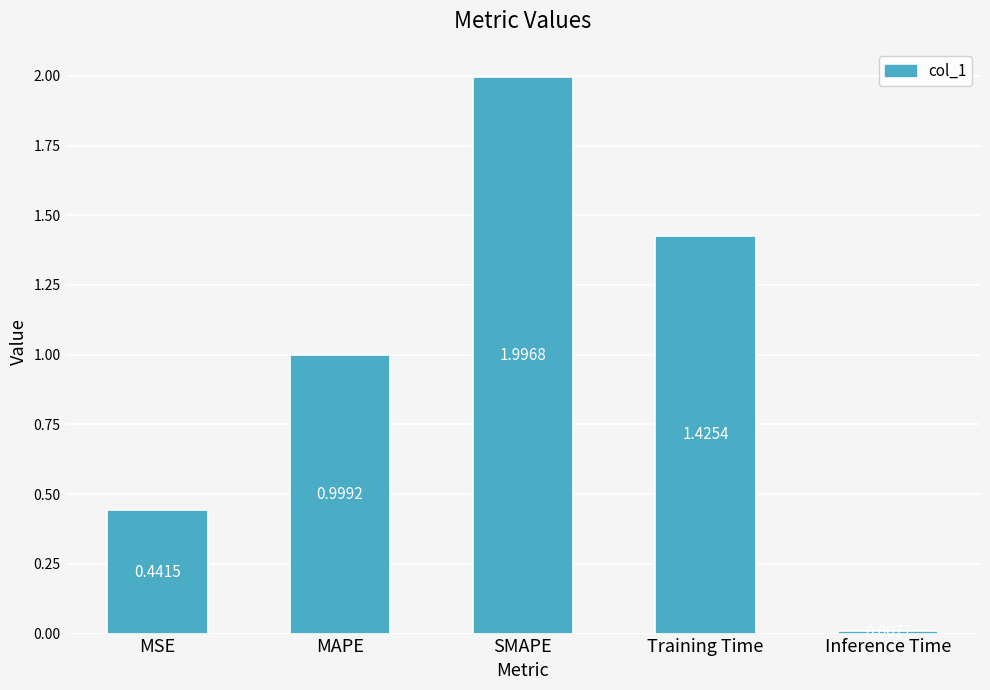

What is the label of the 3rd bar from the left?

SMAPE